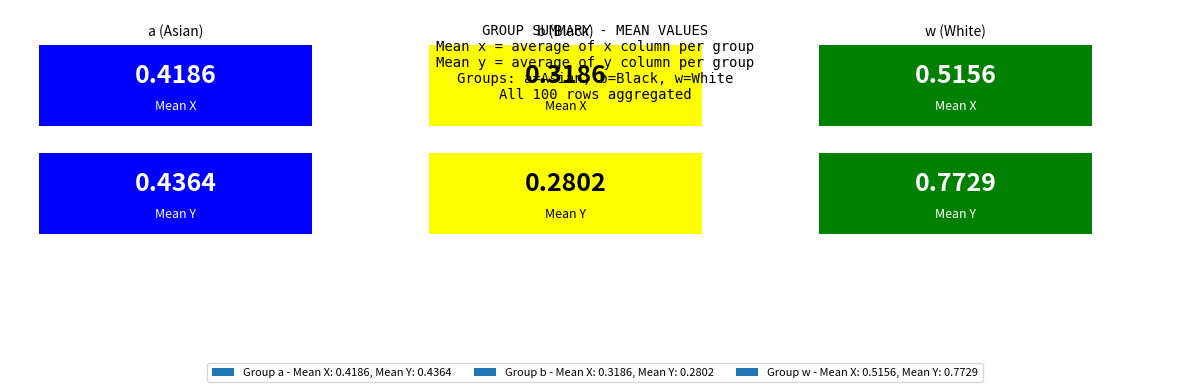

What is the average value of the x series?

0.4